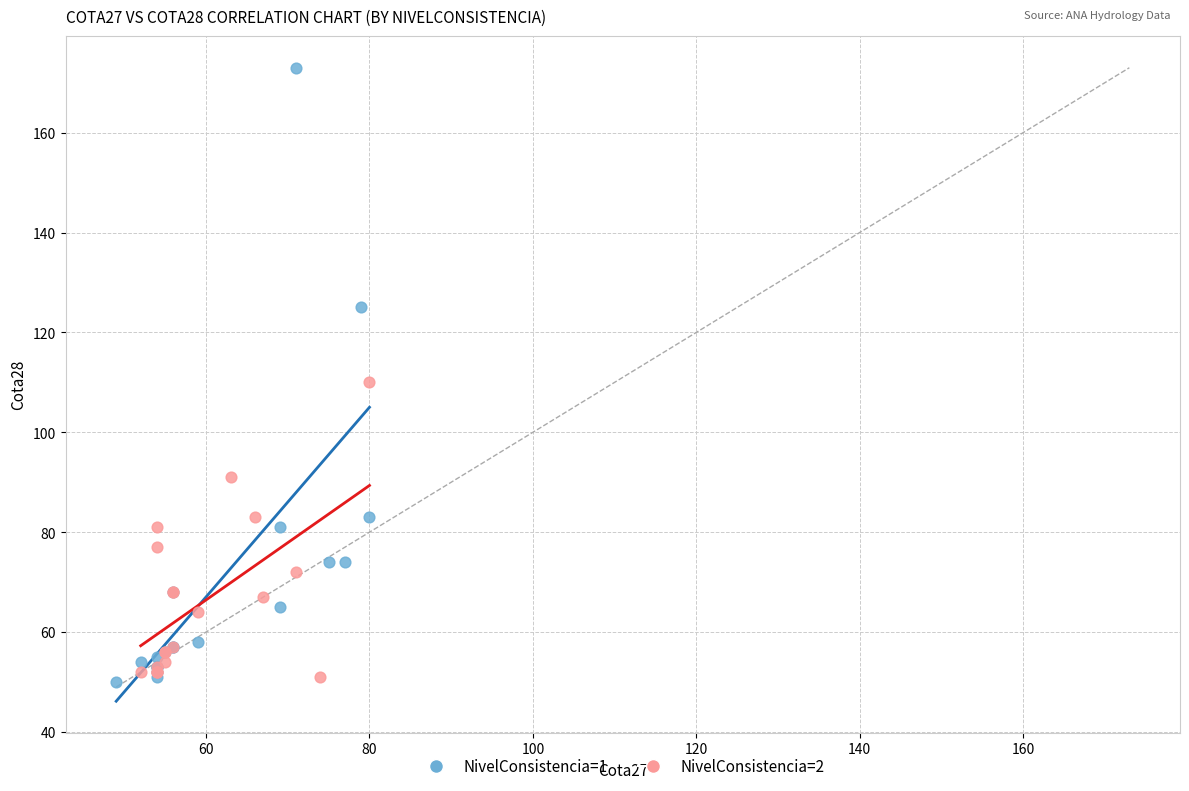

Which series contains the highest Y value?

NivelConsistencia=1